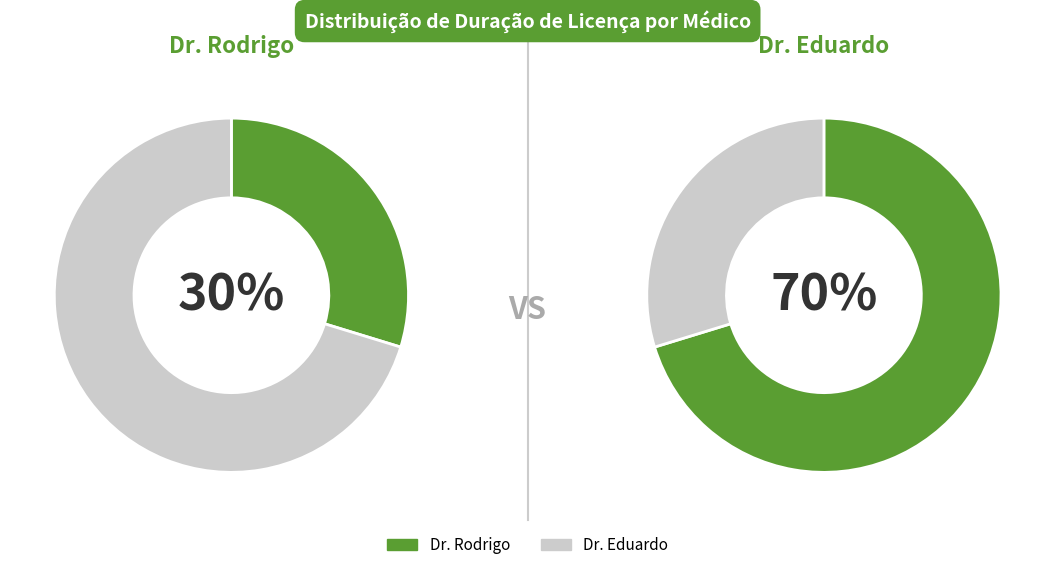

Rank the categories by value from lowest to highest.

Dr. Rodrigo, Dr. Eduardo